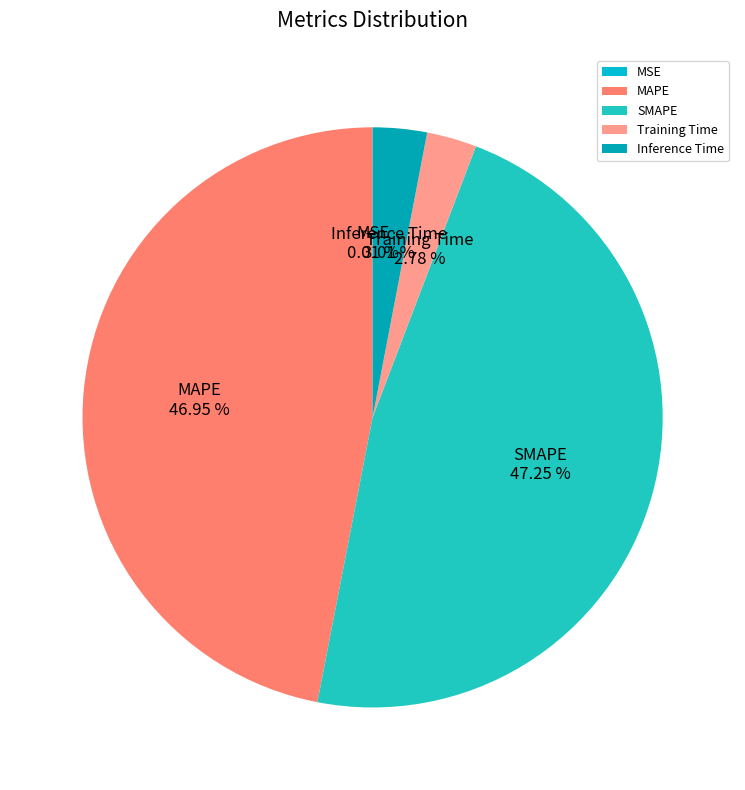

The SMAPE slice represents 32% of the pie. True or false?

False